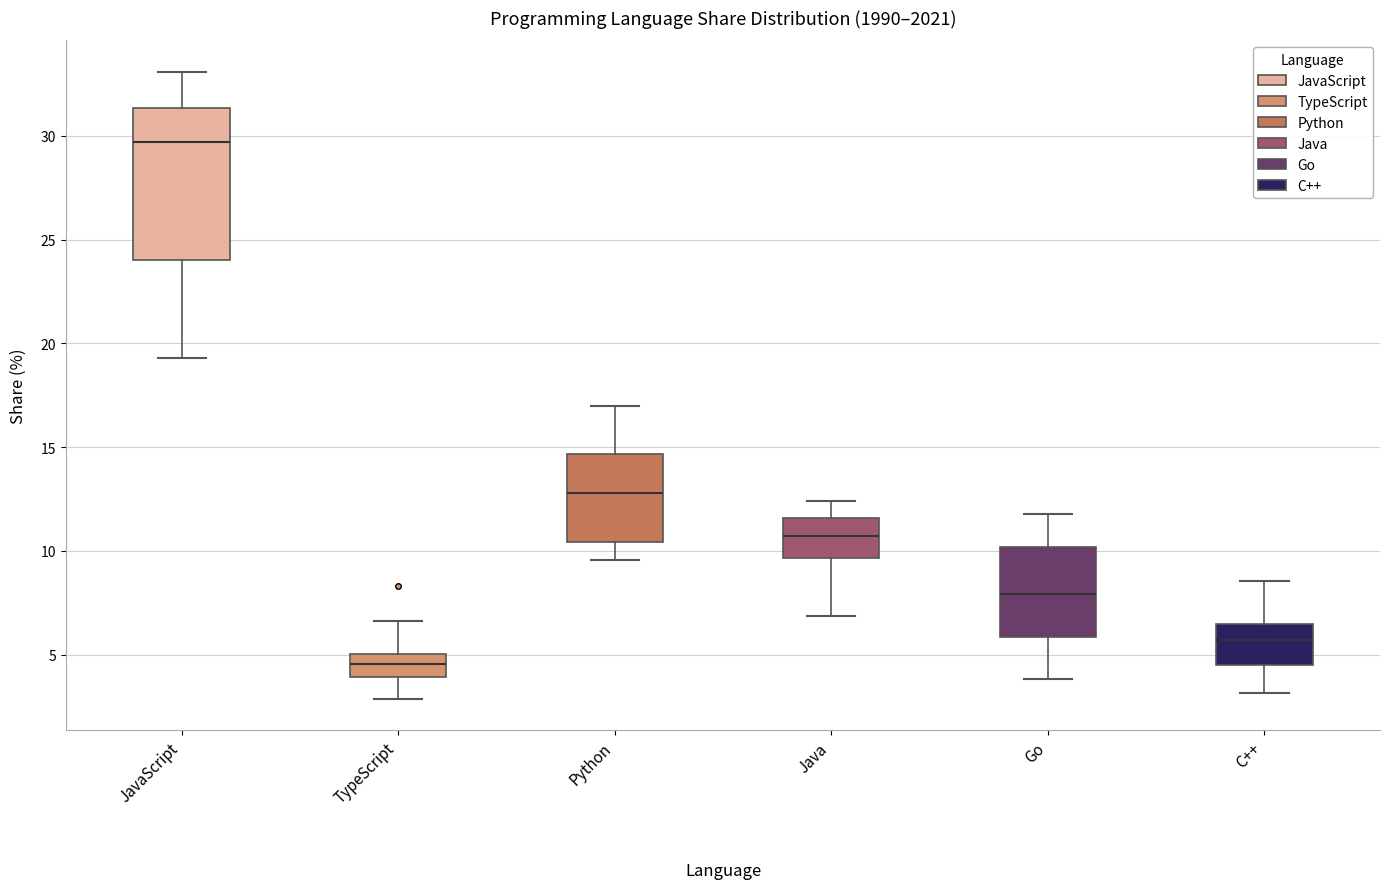

Which box is the tallest, from its lower edge to its upper edge?

JavaScript